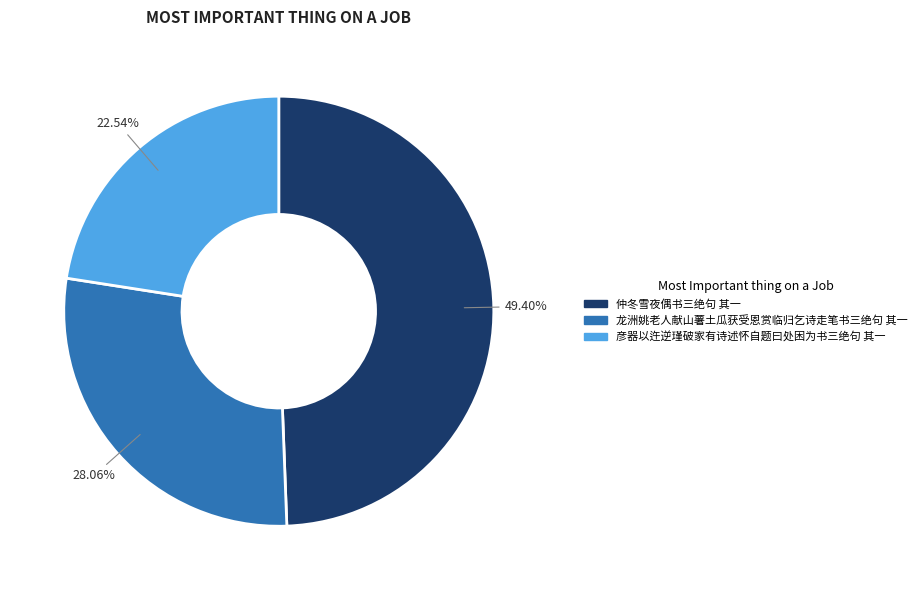

How many segments does this pie chart have?

3